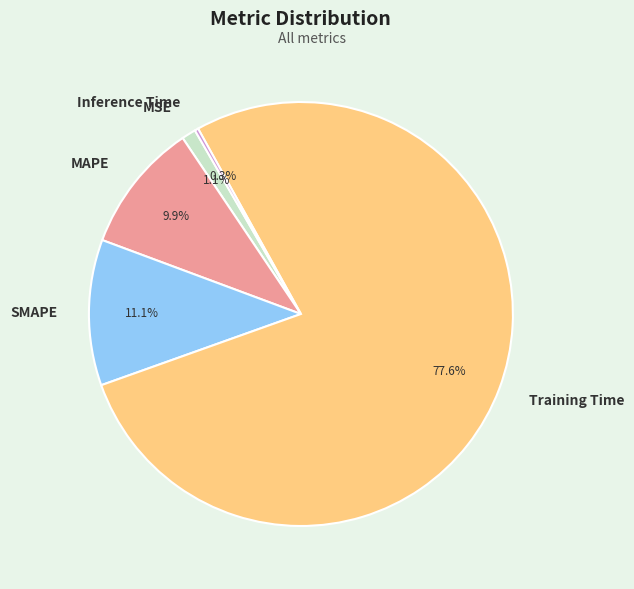

To the nearest percent, what is the combined percentage of MAPE and Training Time?

88%